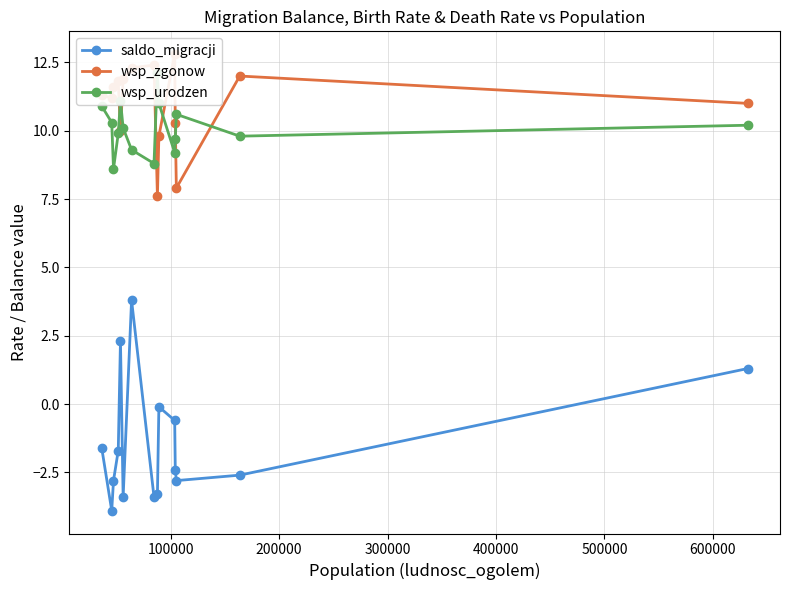

How many interior local peaks does the saldo_migracji series have?

3